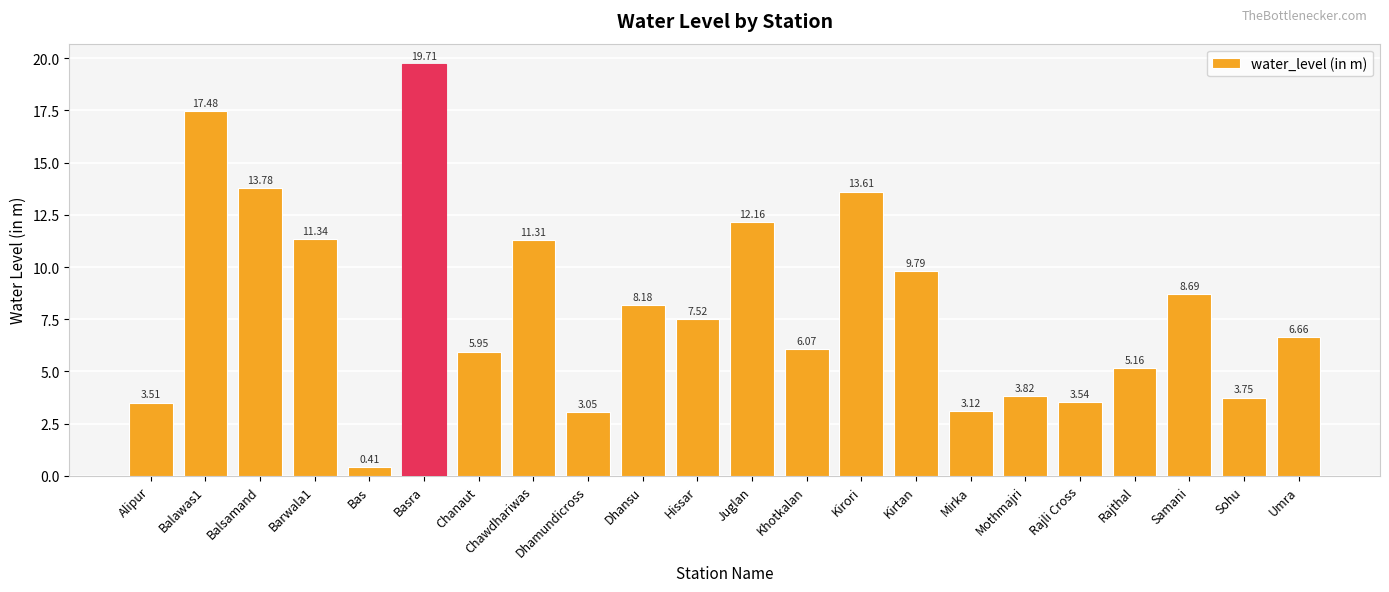

List the labels in order of value, smallest first.

Bas, Dhamundicross, Mirka, Alipur, Rajli Cross, Sohu, Mothmajri, Rajthal, Chanaut, Khotkalan, Umra, Hissar, Dhansu, Samani, Kirtan, Chawdhariwas, Barwala1, Juglan, Kirori, Balsamand, Balawas1, Basra